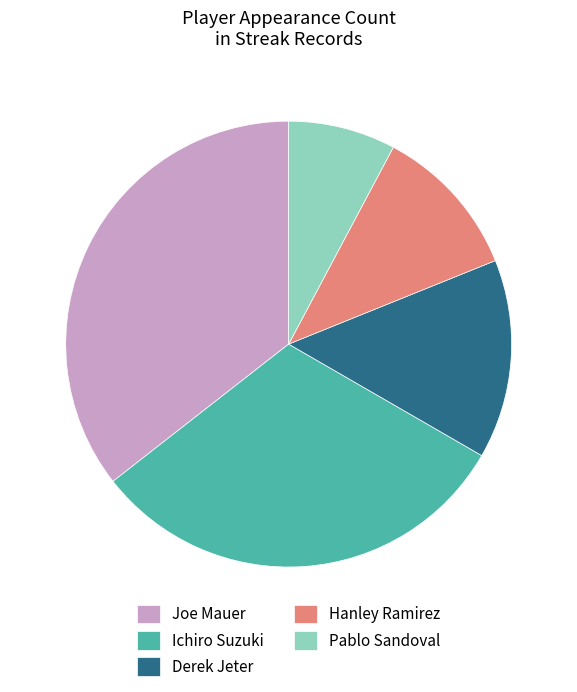

Is the sum of Joe Mauer and Pablo Sandoval greater than half?

No